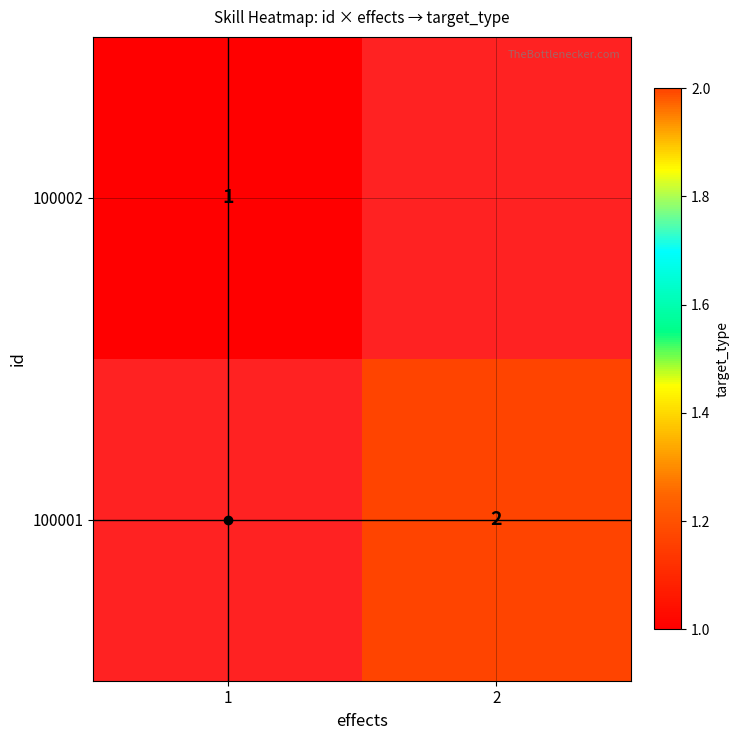

What is the minimum value for 100002?

1.0